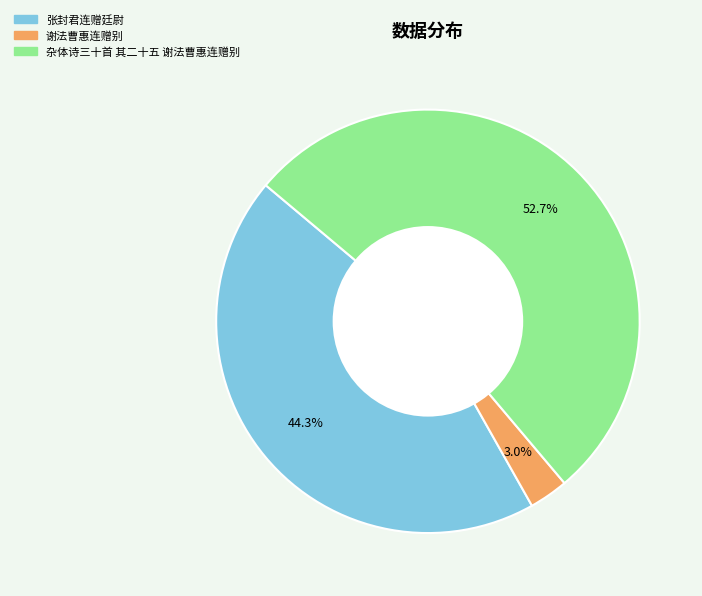

To the nearest percent, what is the average slice percentage?

33%